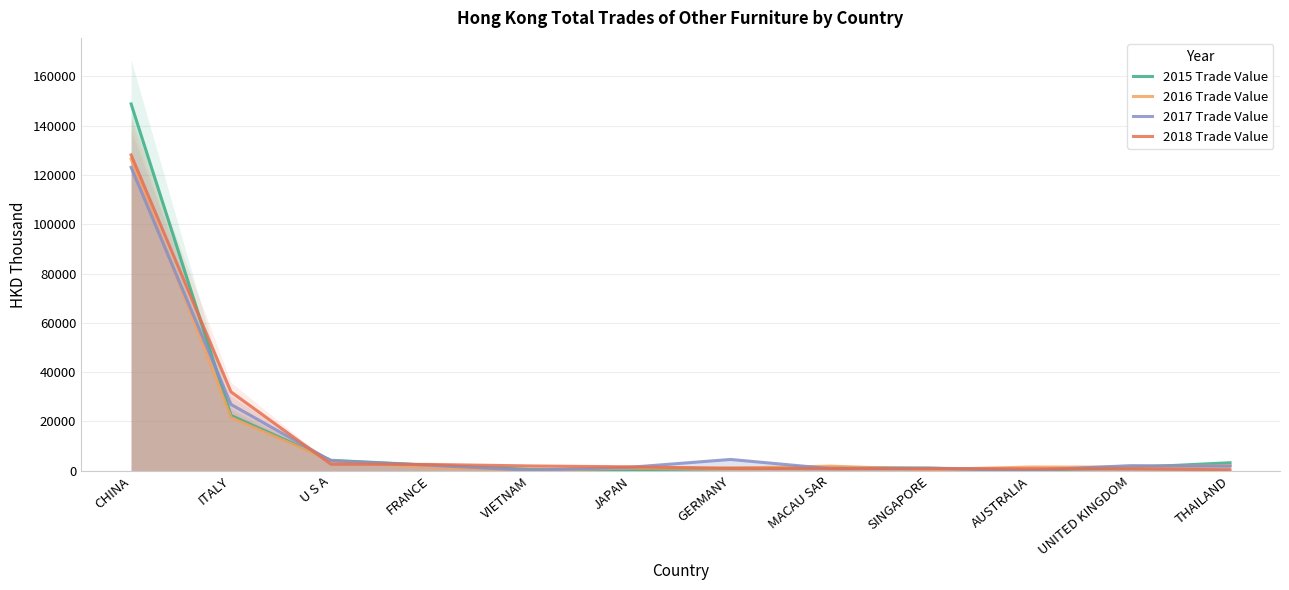

What is the difference between the second highest and second lowest values in the 2015 Trade Value series?

22026.9